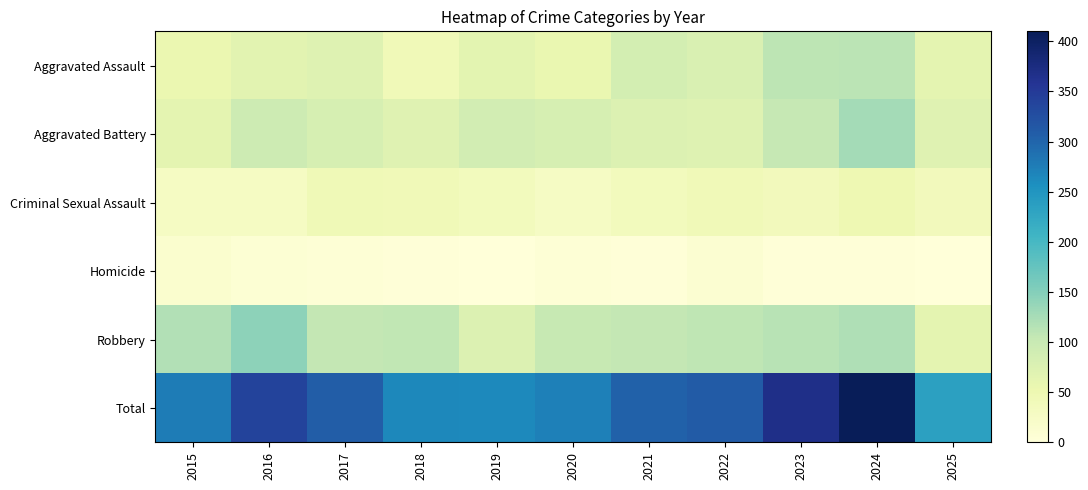

Reading right to left, transcribe all the data shown in this chart.

Aggravated Assault: 2025=63	2024=112	2023=110	2022=78	2021=86	2020=56	2019=65	2018=43	2017=72	2016=66	2015=54
Aggravated Battery: 2025=70	2024=127	2023=103	2022=71	2021=75	2020=82	2019=88	2018=70	2017=83	2016=93	2015=64
Criminal Sexual Assault: 2025=37	2024=49	2023=38	2022=43	2021=36	2020=27	2019=36	2018=43	2017=44	2016=28	2015=28
Homicide: 2025=1	2024=2	2023=3	2022=10	2021=2	2020=6	2019=0	2018=2	2017=5	2016=8	2015=13
Robbery: 2025=63	2024=120	2023=113	2022=108	2021=105	2020=102	2019=75	2018=107	2017=105	2016=144	2015=117
Total: 2025=234	2024=410	2023=367	2022=310	2021=304	2020=273	2019=264	2018=265	2017=309	2016=339	2015=276